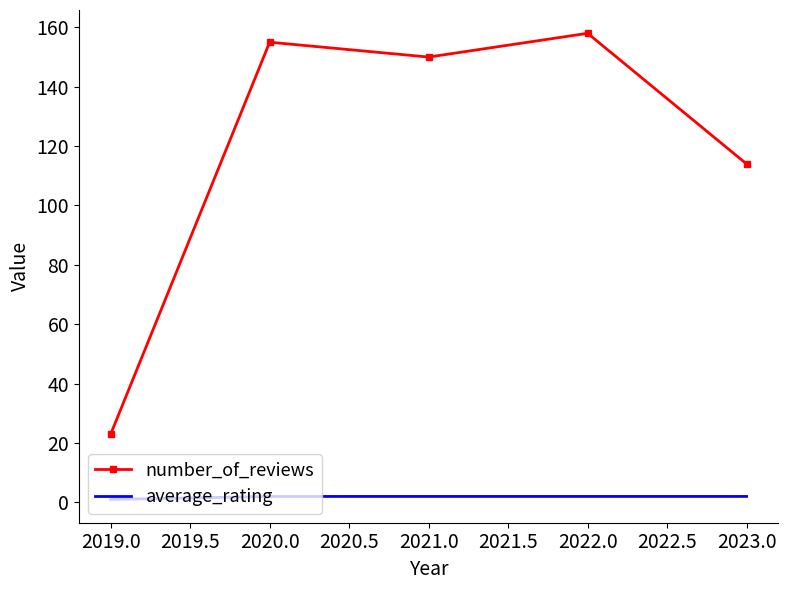

True or false: number_of_reviews has a value of 114 at 2023.0.

True